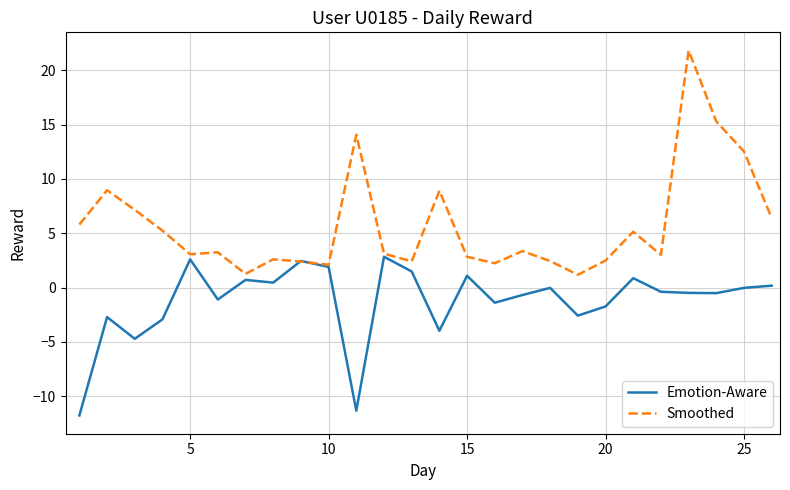

What is the maximum value for Smoothed?

21.8